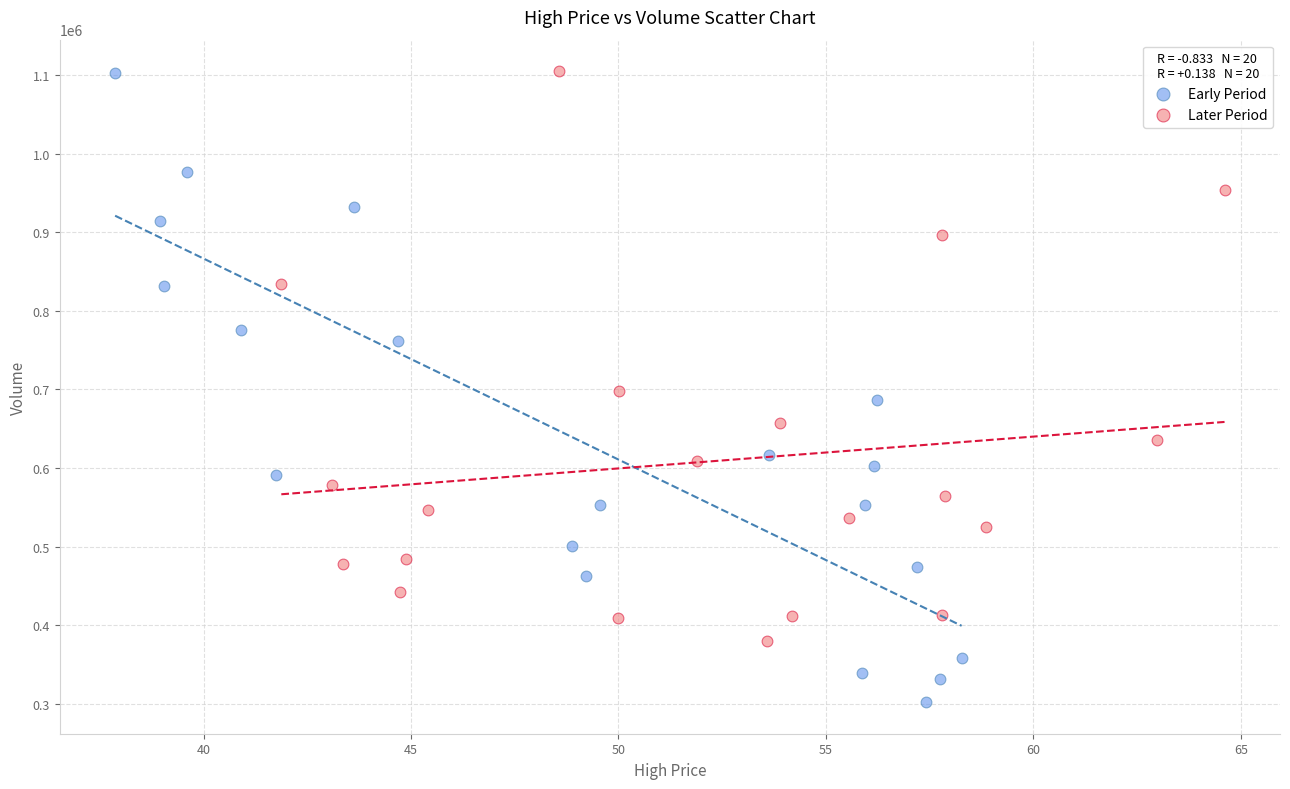

Which series reaches the minimum Y coordinate?

Early Period